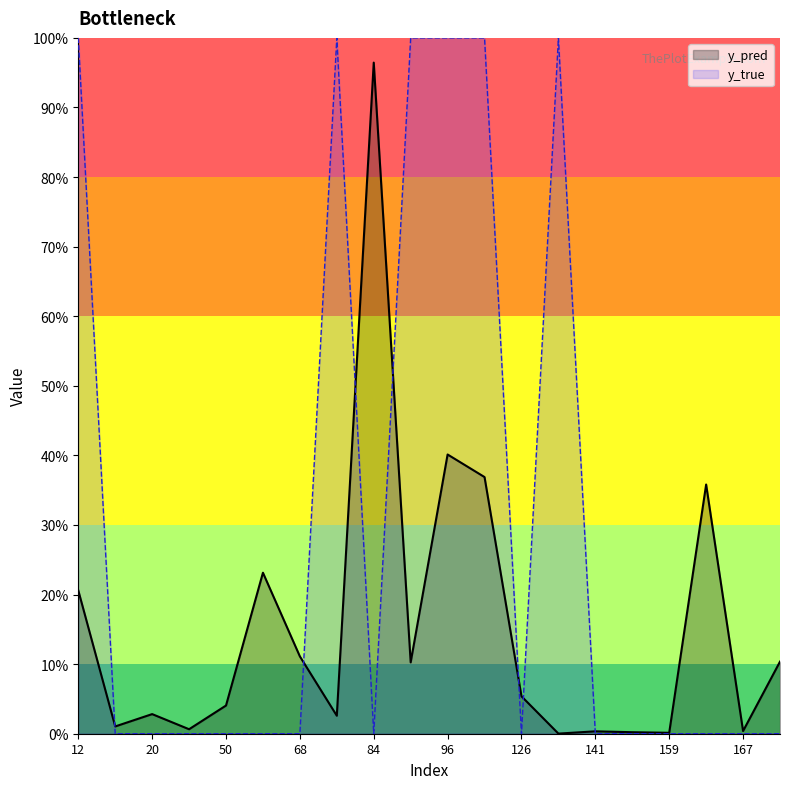

Rank the series at 159 from lowest to highest value.

y_true, y_pred